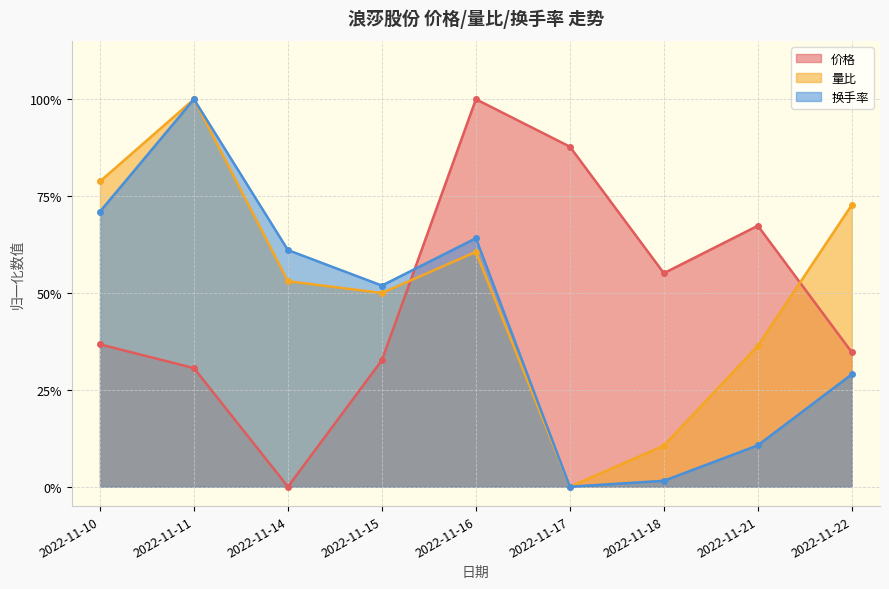

At which label is 价格 closest to 0?

2022-11-14